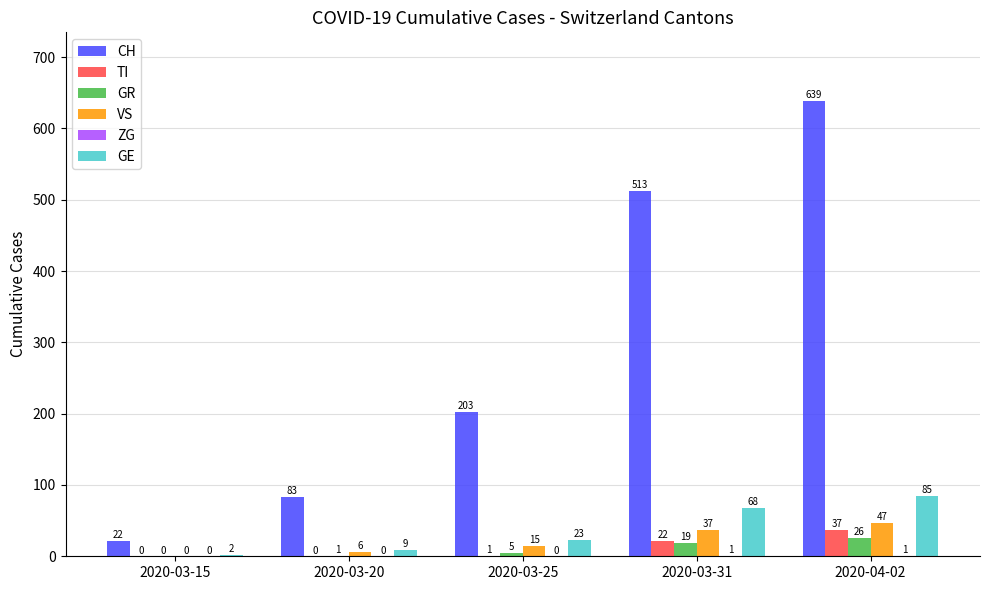

Which label corresponds to the largest value in the chart?

2020-04-02